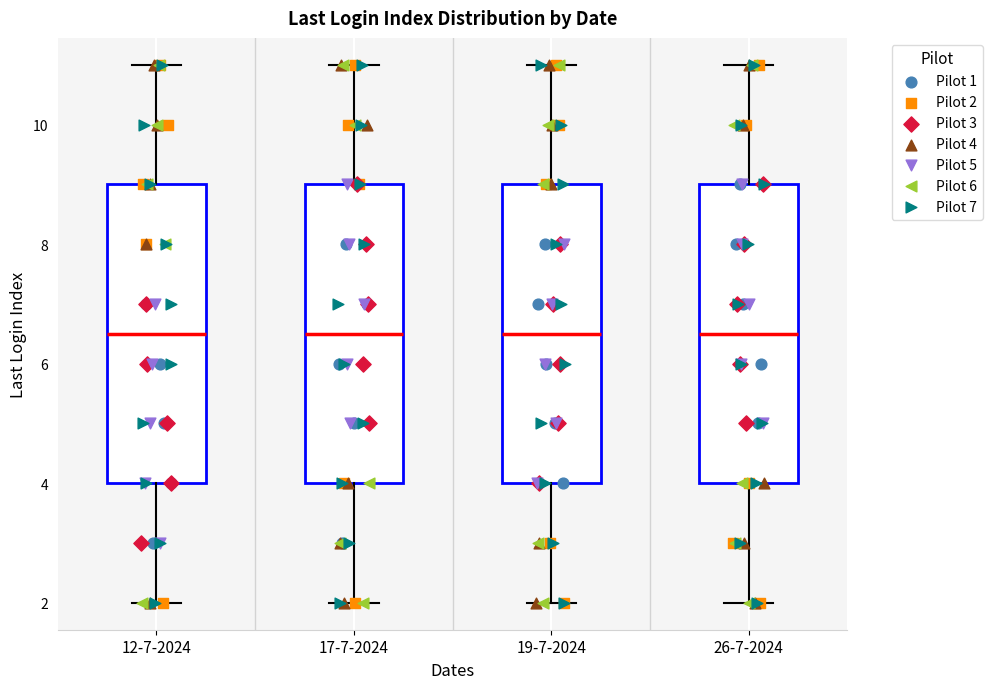

Reading left to right, transcribe this box plot: for each box, give where its median line is, the range the box spans, and where its two whiskers end, as read against the y-axis. The values are not printed on the chart, so give them approximately, as read against the axis.

12-7-2024: median 6.6, box 4.0 to 9.0, whiskers 2.0 to 11.0
17-7-2024: median 6.6, box 4.0 to 9.0, whiskers 2.0 to 11.0
19-7-2024: median 6.6, box 4.0 to 9.0, whiskers 2.0 to 11.0
26-7-2024: median 6.6, box 4.0 to 9.0, whiskers 2.0 to 11.0